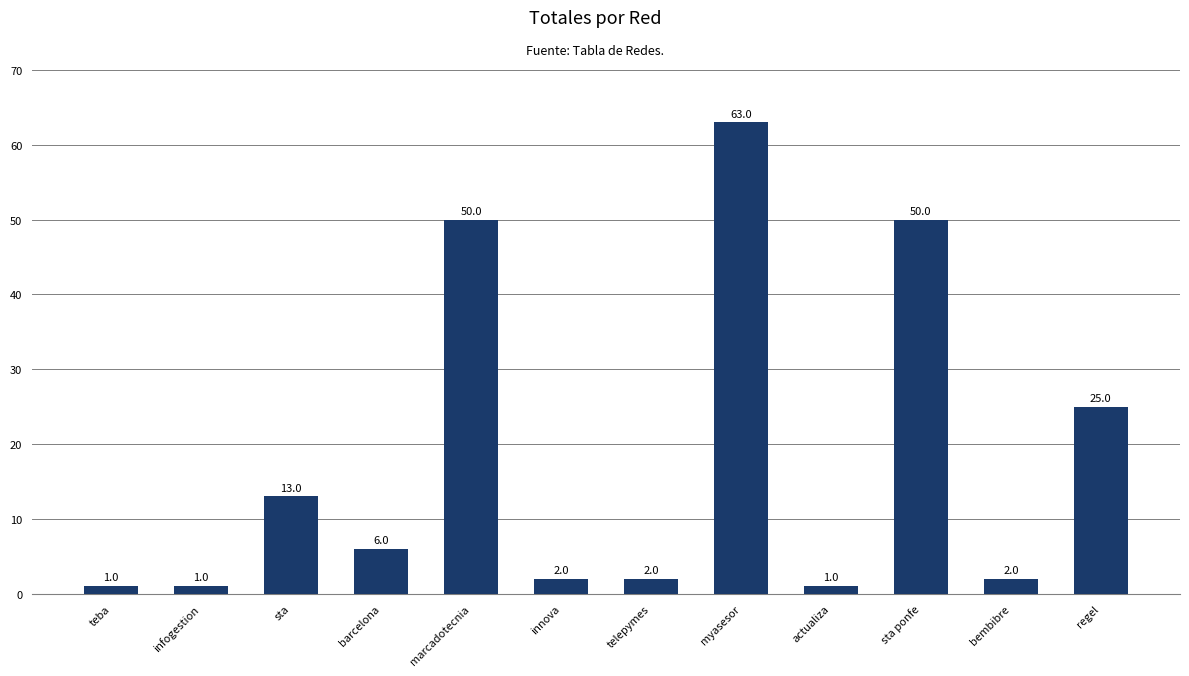

What is the change in value from barcelona to marcadotecnia?

+44